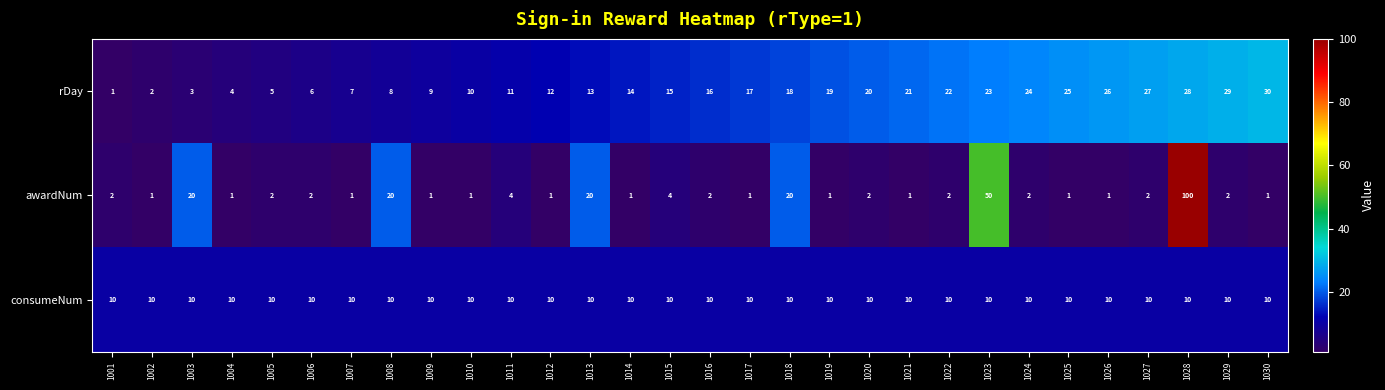

What is the sum of all awardNum values?

269